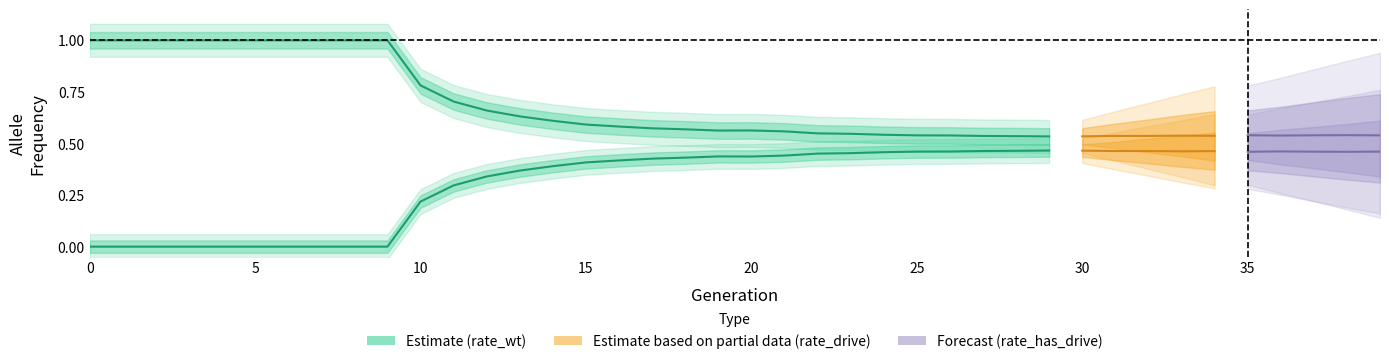

What is the maximum value for rate_drive?

0.5